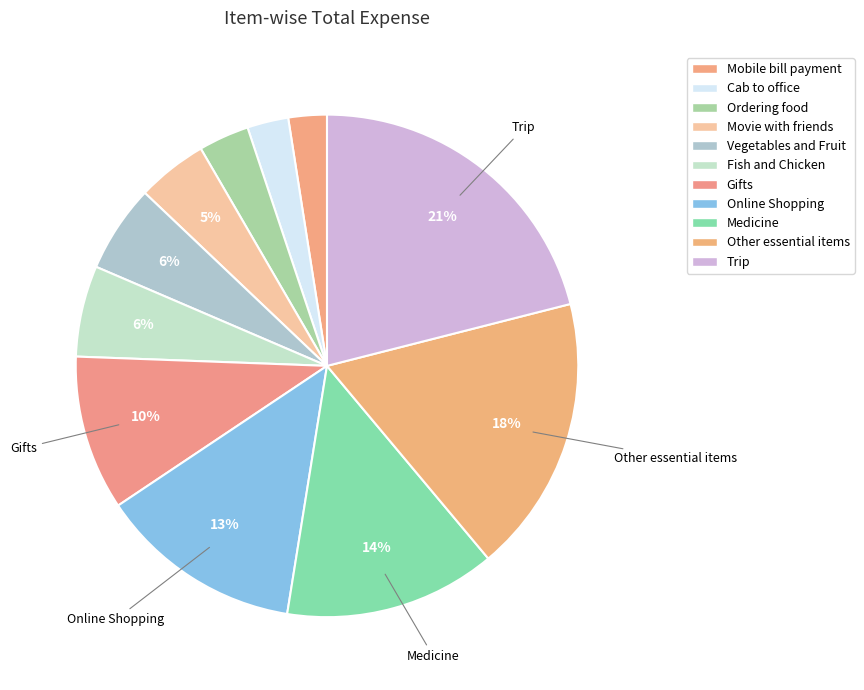

How many segments does this pie chart have?

11